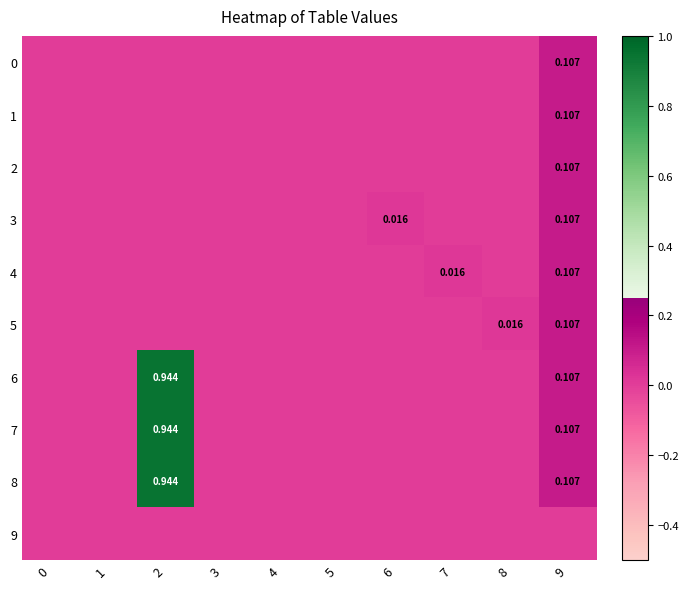

At which category is the sum across all series the highest?

2